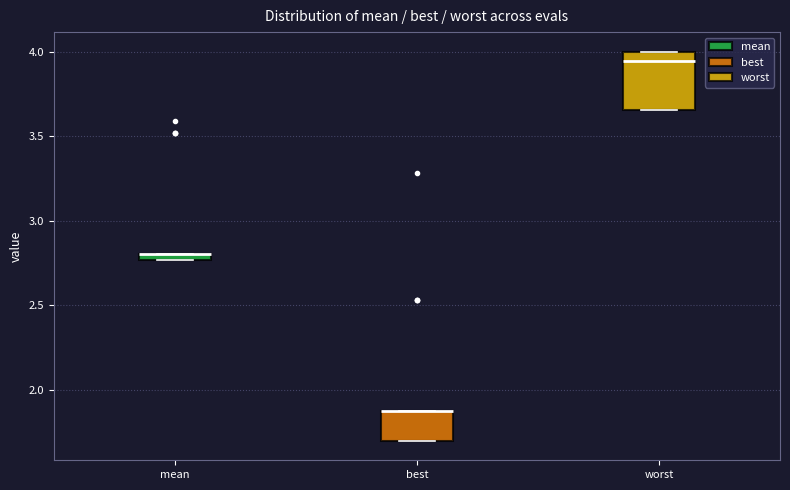

Where is the lower edge of the box for mean on the y-axis? The values are not printed on the chart, so give them approximately, as read against the axis.

2.75